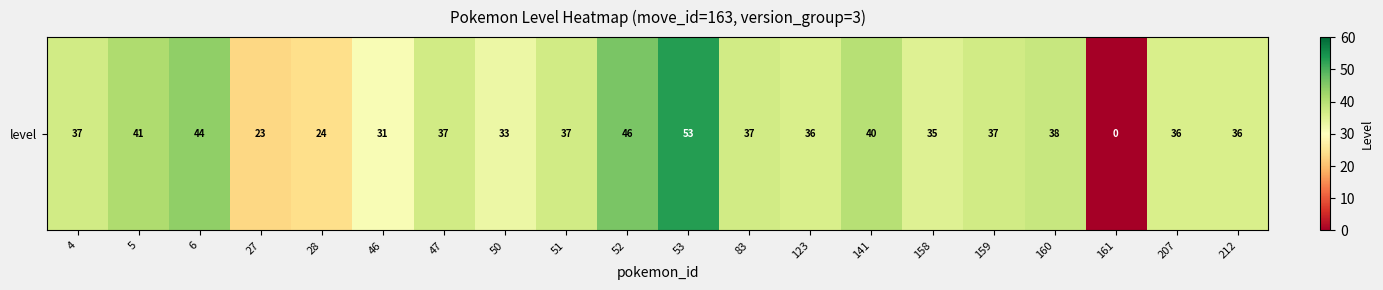

At which label is the value closest to 26?

28